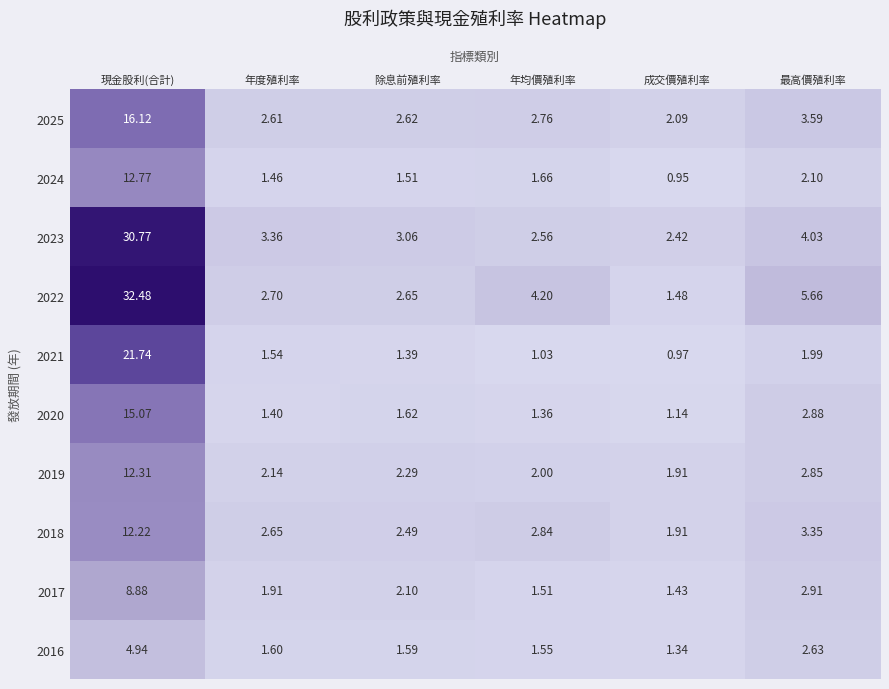

Rank the categories by 2022 value from lowest to highest.

成交價殖利率, 除息前殖利率, 年度殖利率, 年均價殖利率, 最高價殖利率, 現金股利(合計)